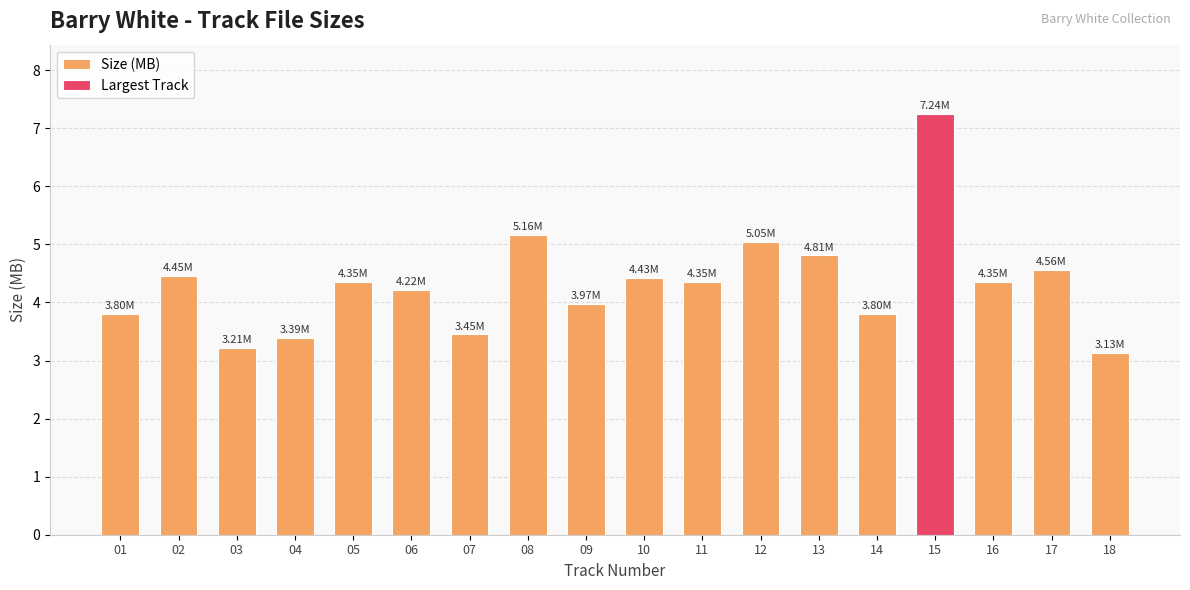

Reading left to right, extract all data points from this chart.

3.8	4.5	3.2	3.4	4.3	4.2	3.5	5.2	4.0	4.4	4.3	5.0	4.8	3.8	7.2	4.3	4.6	3.1